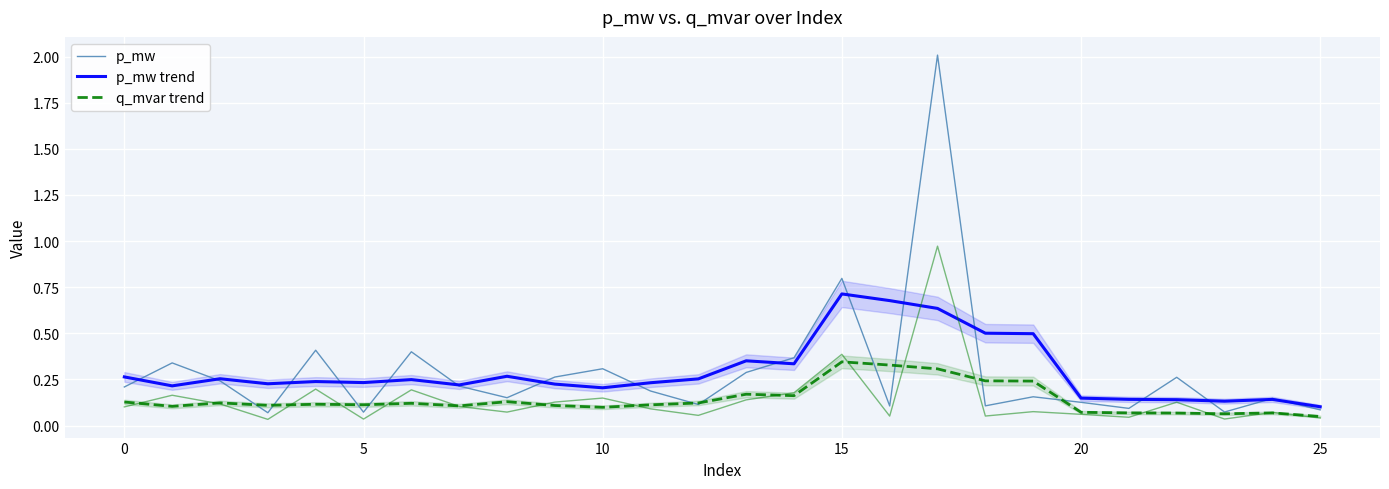

What is the total value across all series at 14?

0.9